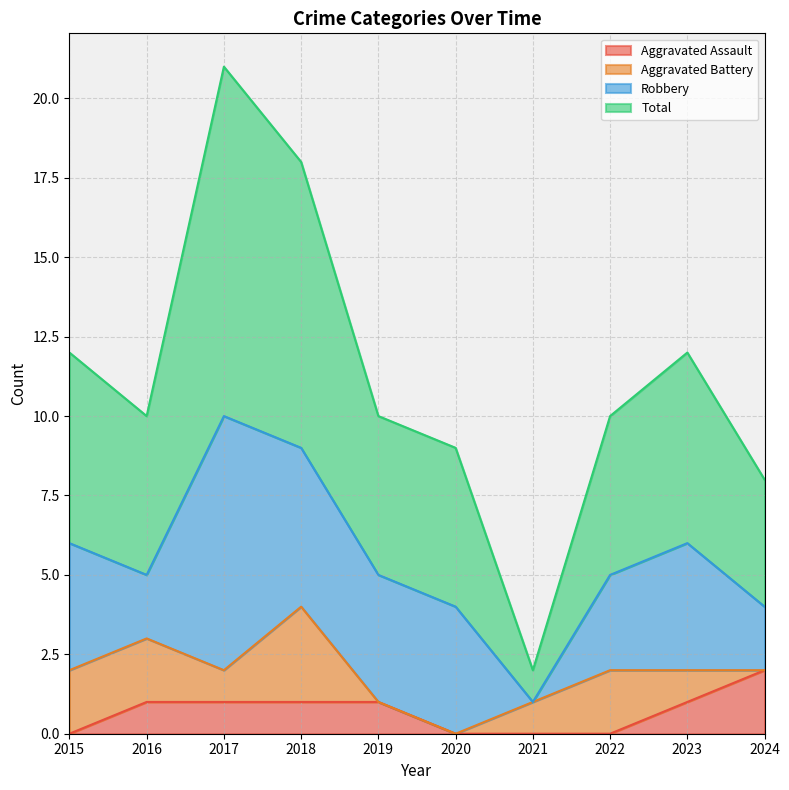

Count the number of categories in the chart.

10